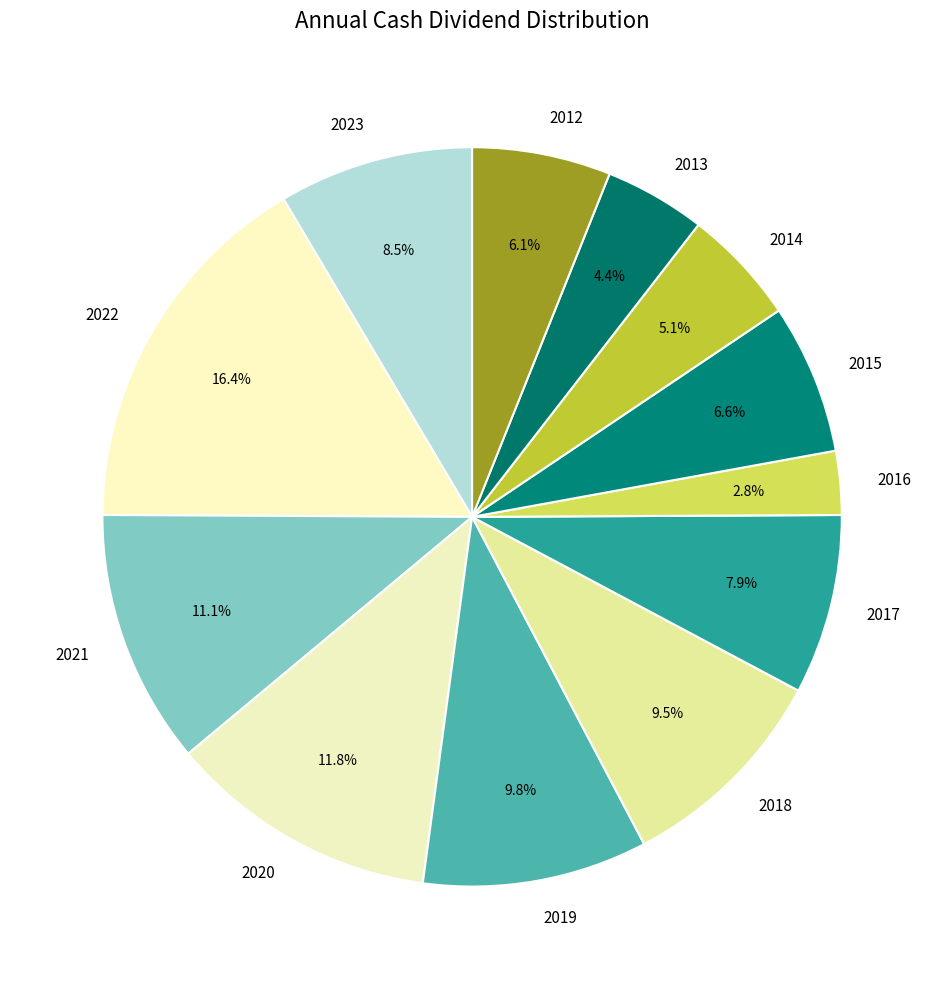

How many slices are in this pie chart?

12